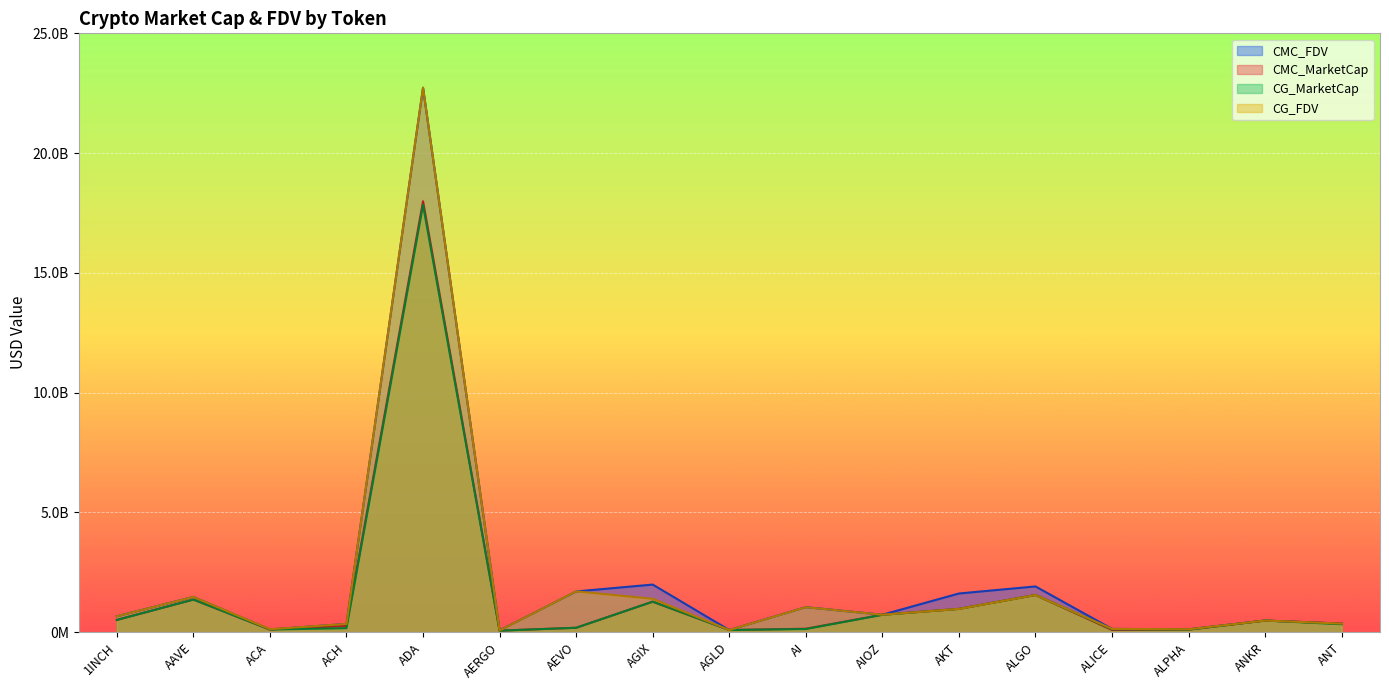

What is the minimum value shown in the chart?

66247934.0